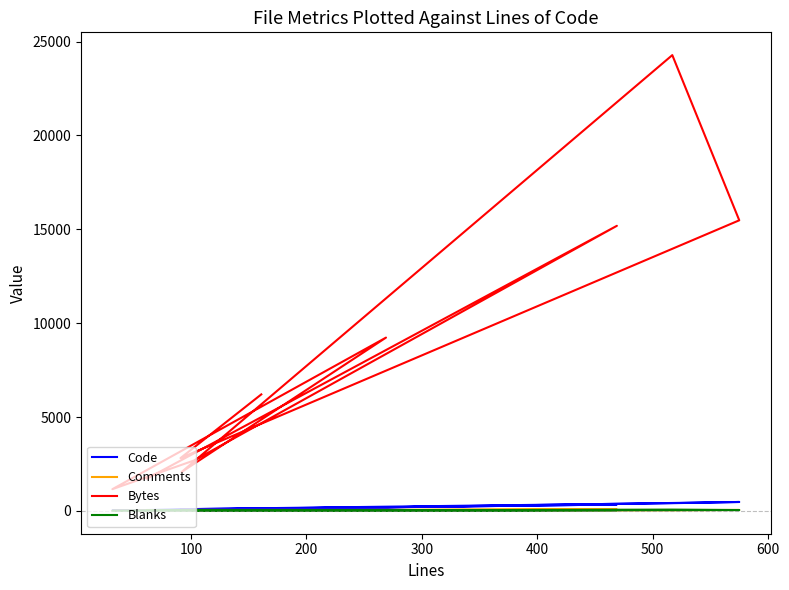

What is the value of the Blanks point at the 2nd from the left?

9